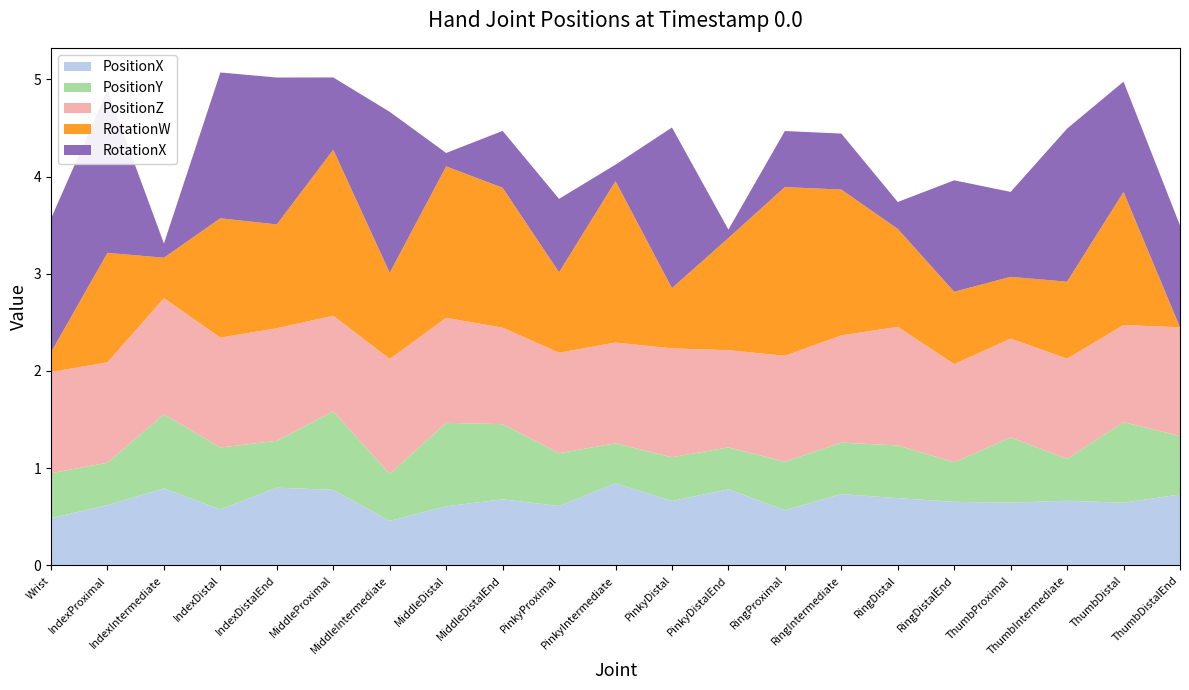

What is the maximum value for PositionX?

0.8